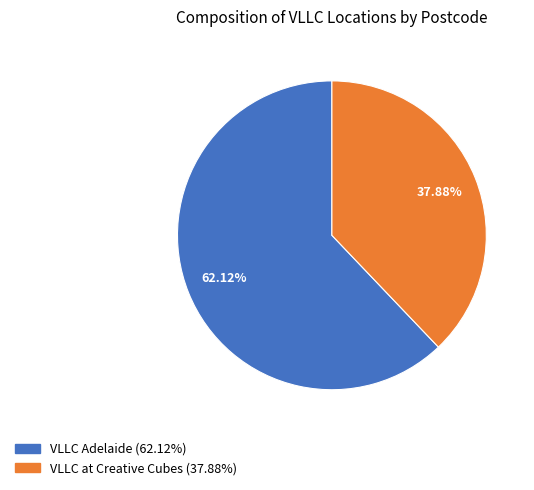

Is it true that VLLC Adelaide is 62% of the pie?

True